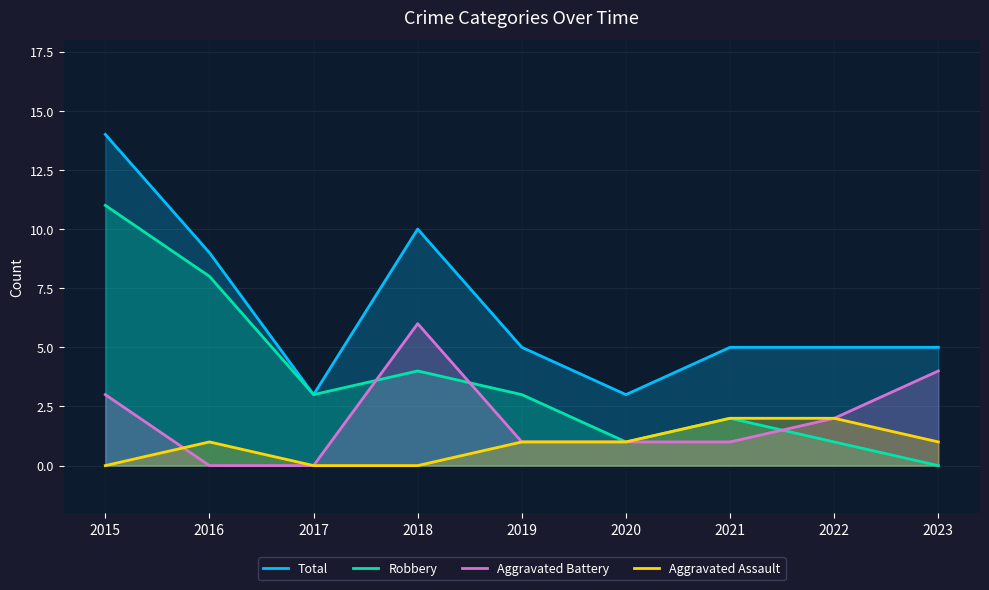

True or false: Aggravated Assault has more than 2 points higher than both neighbors.

False